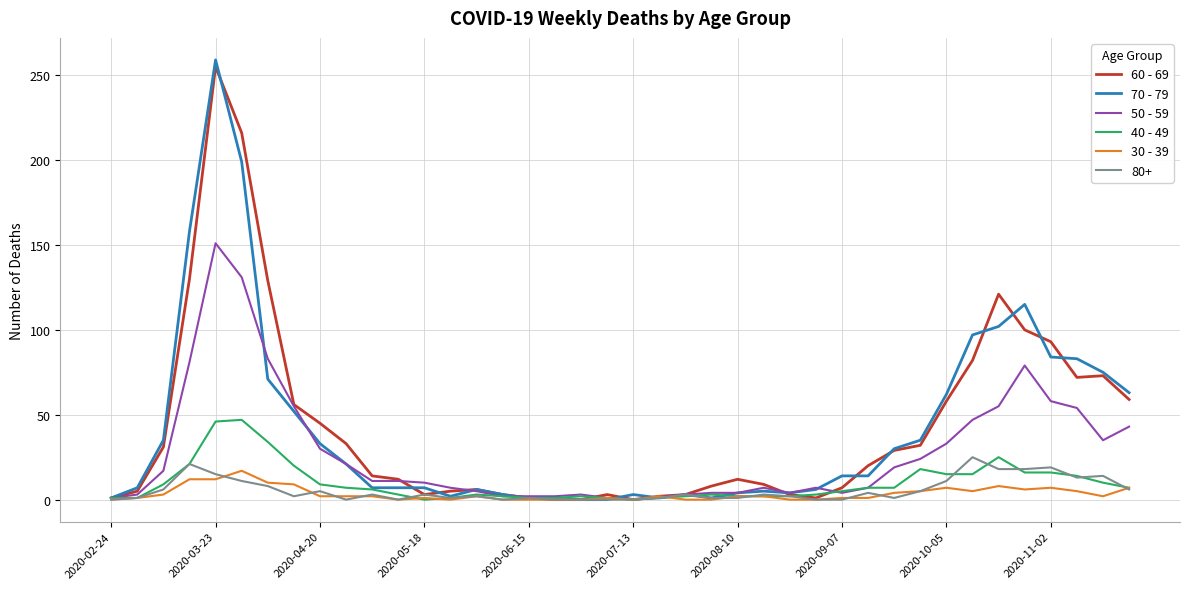

How many distinct data groups are displayed?

6